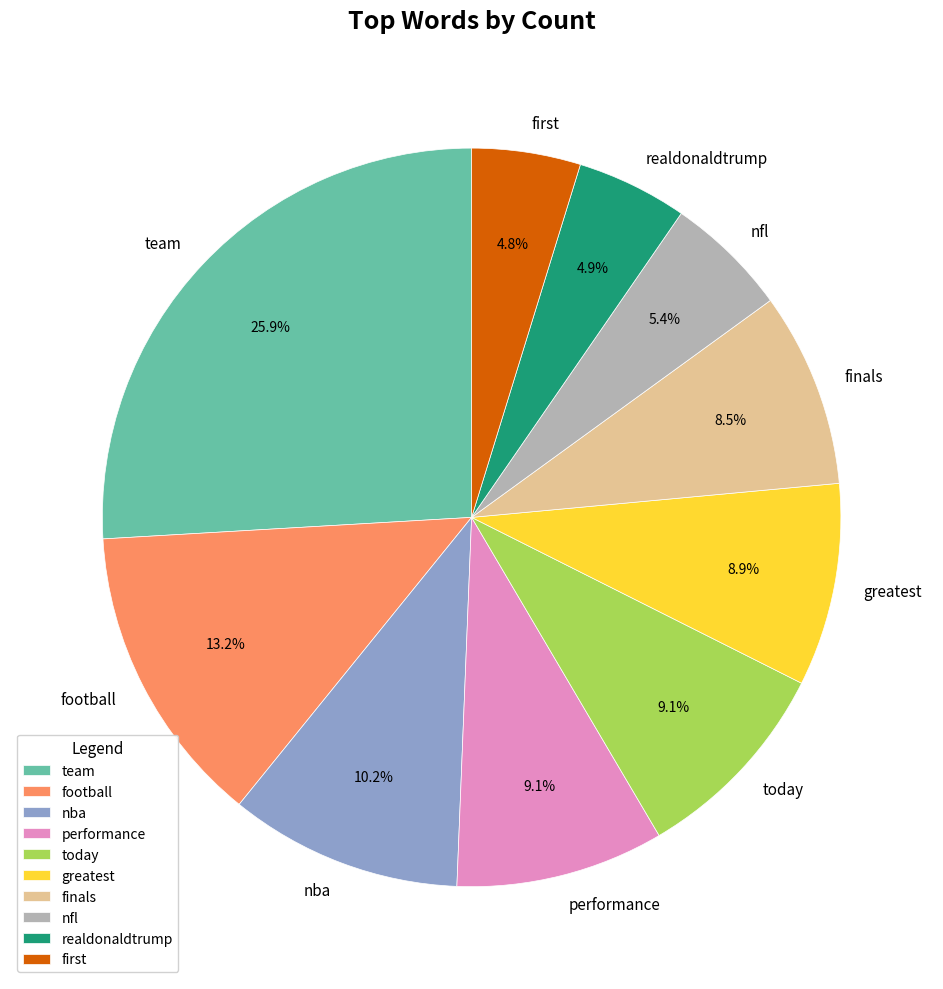

Is it true that team is 34% of the pie?

False